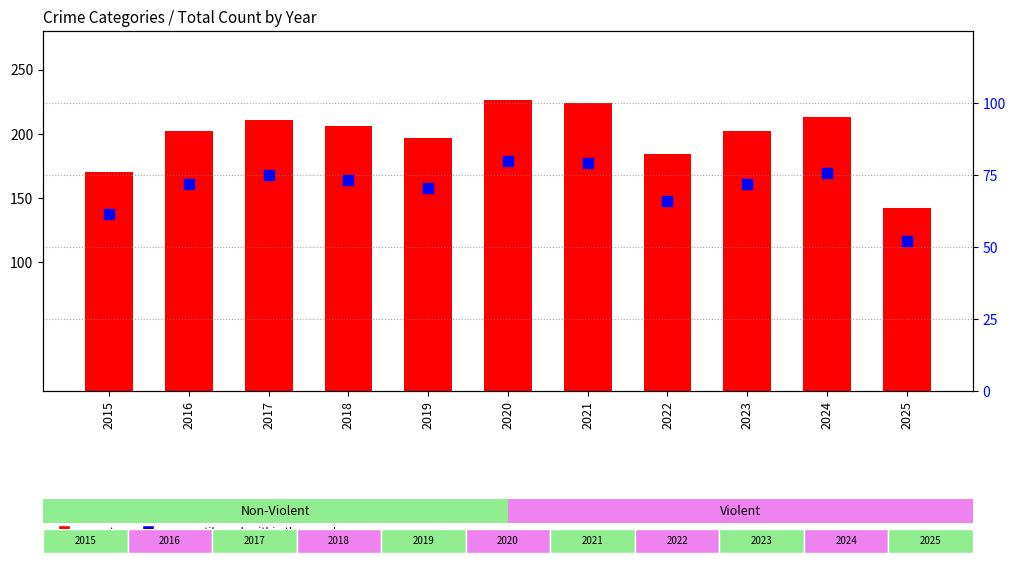

At how many categories does at least one series exceed 167?

10